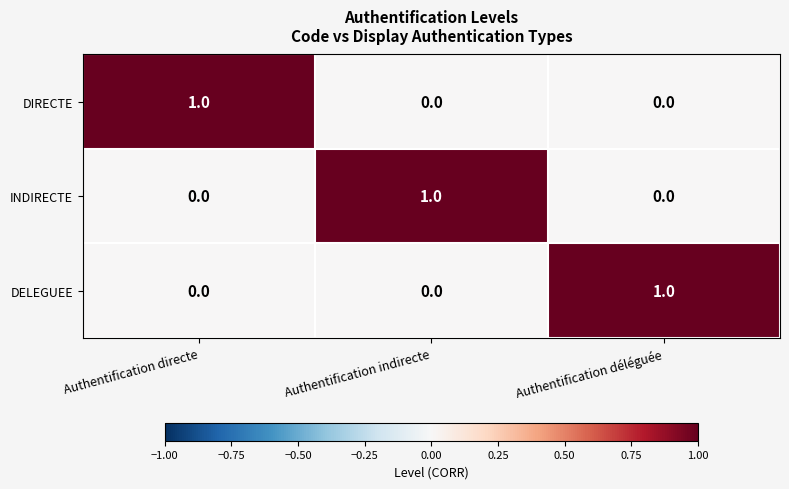

At which label does INDIRECTE reach its peak?

Authentification indirecte